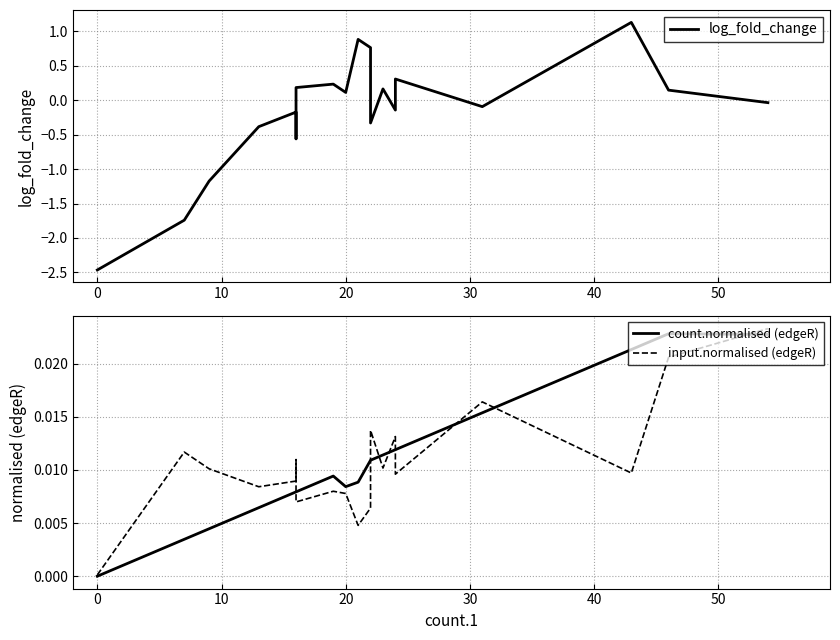

What is the average value of the log_fold_change series?

-0.2